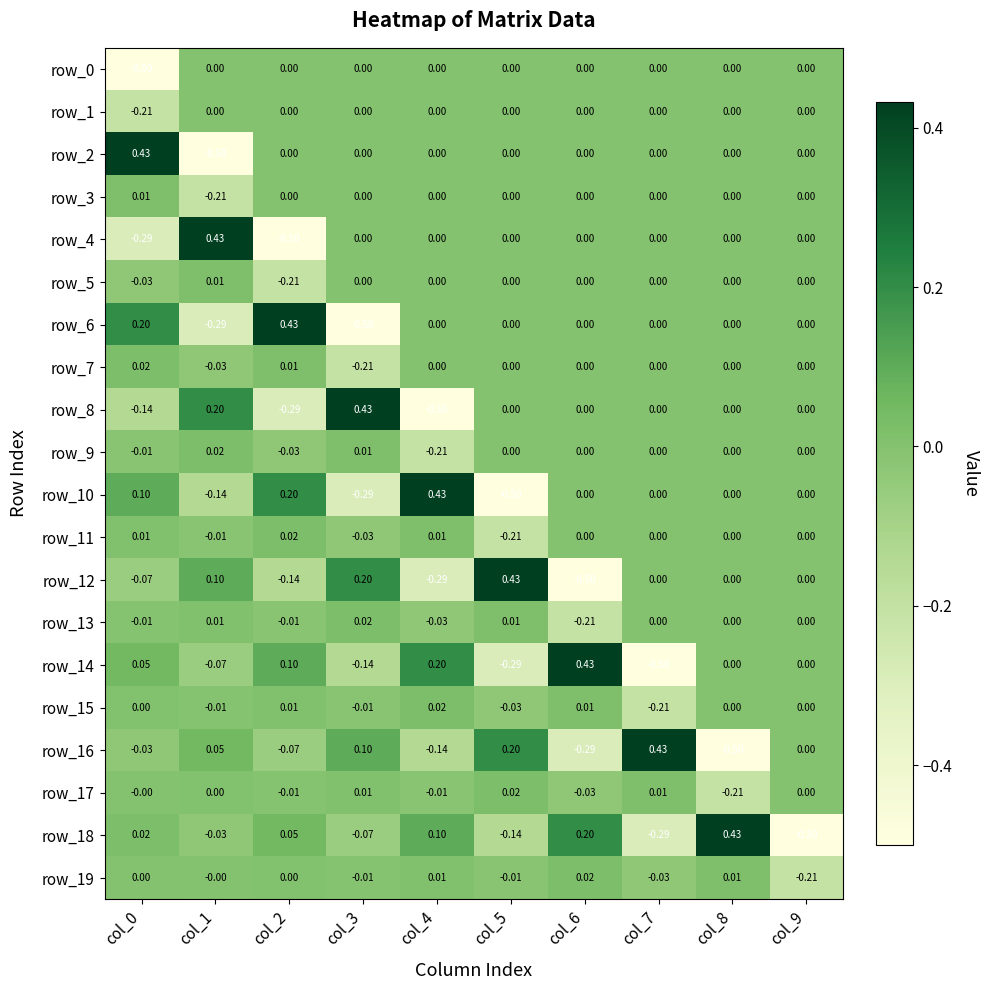

How many values in the row_11 series are below 0?

3